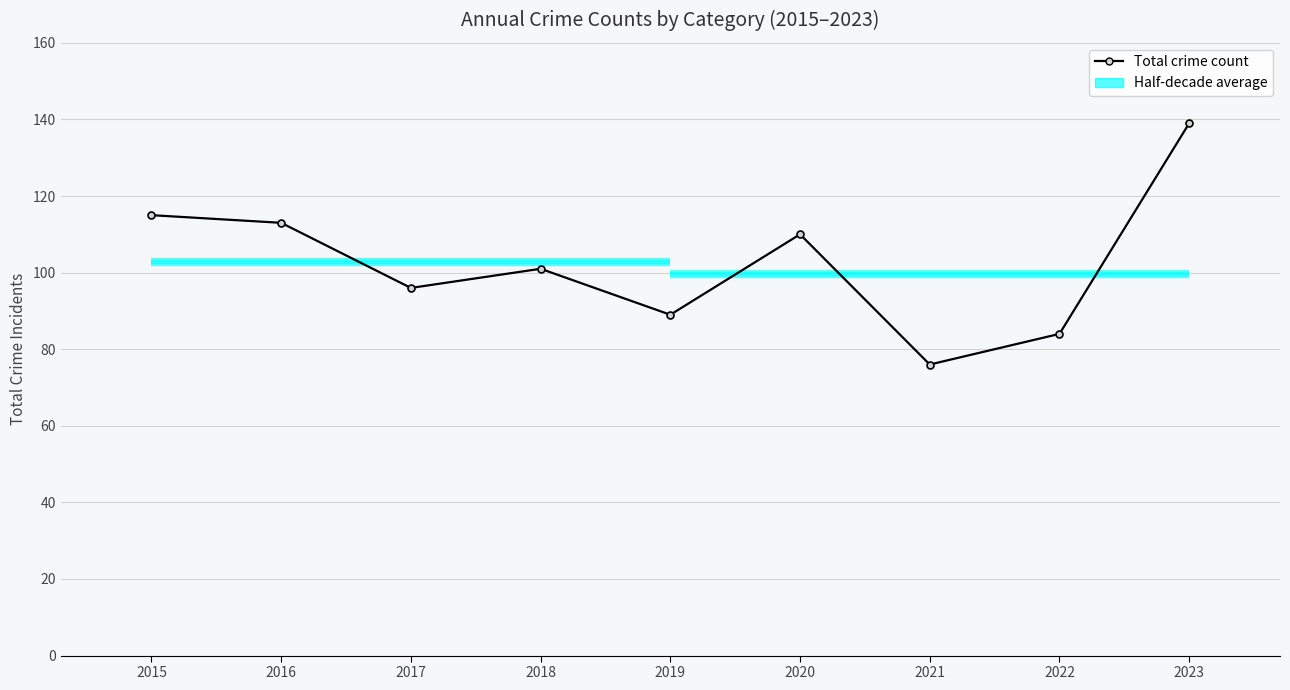

Reading left to right, extract all data points from this chart.

2015=115	2016=113	2017=96	2018=101	2019=89	2020=110	2021=76	2022=84	2023=139